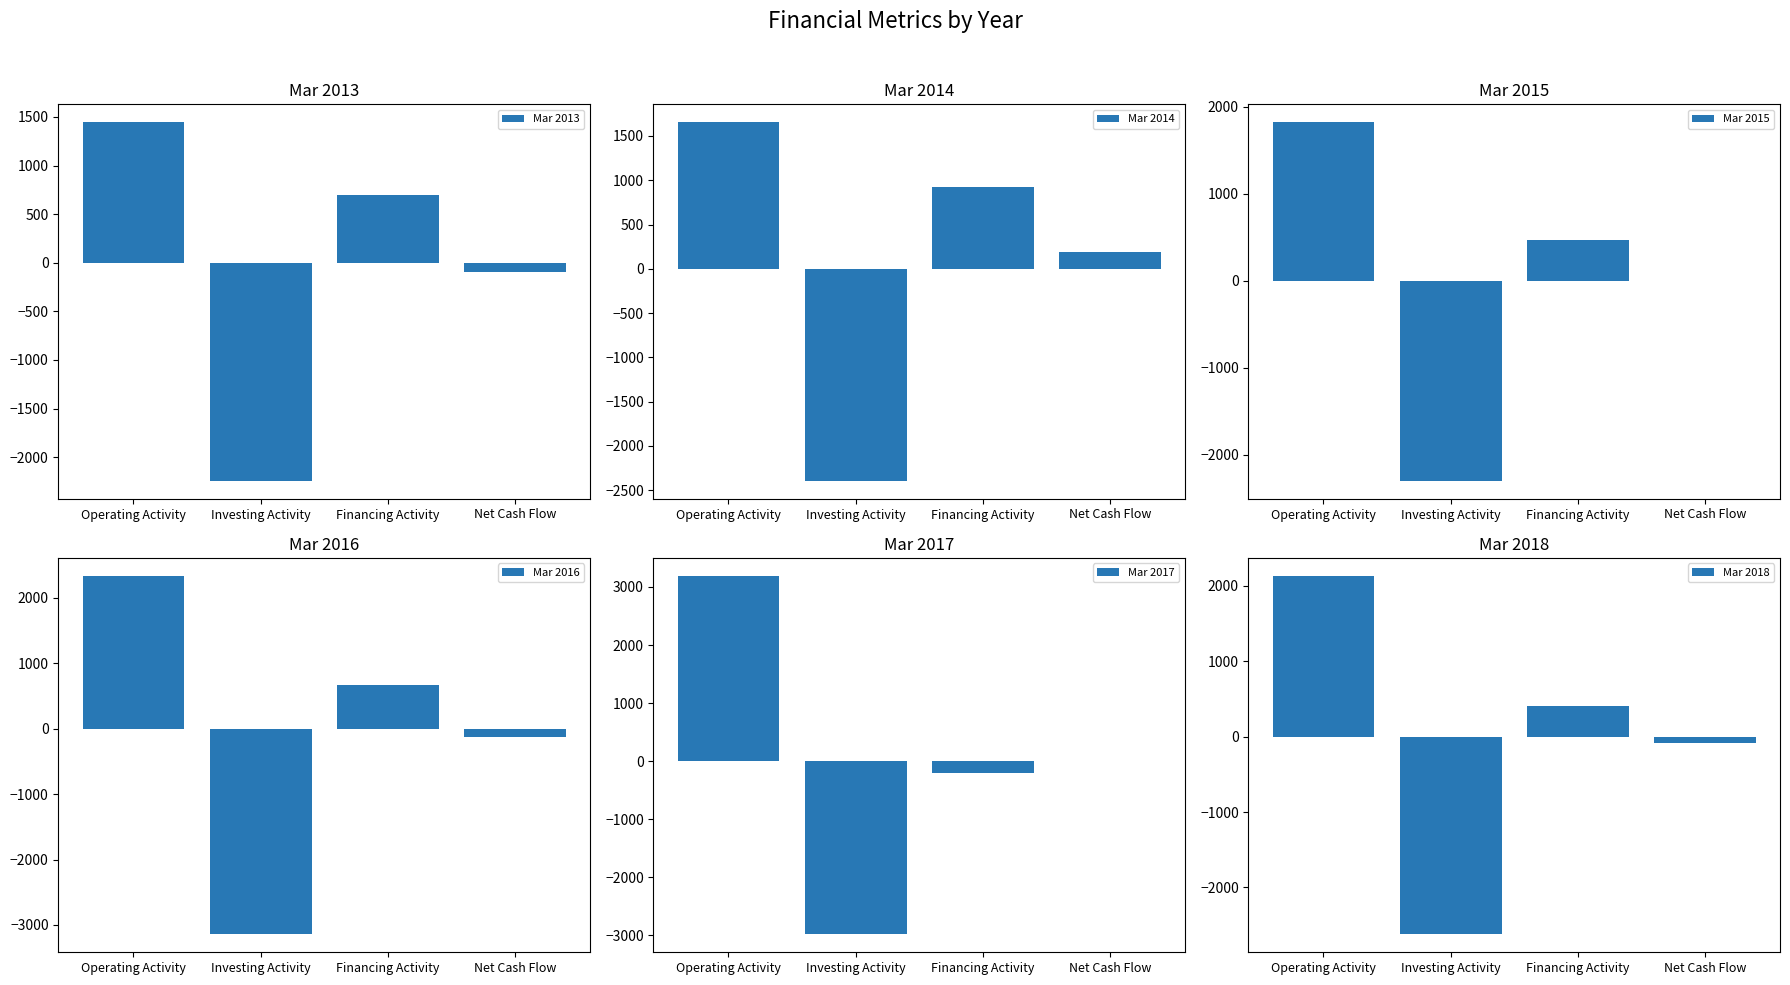

What value does the Mar 2016 series have at Financing Activity, to the nearest 10?

670